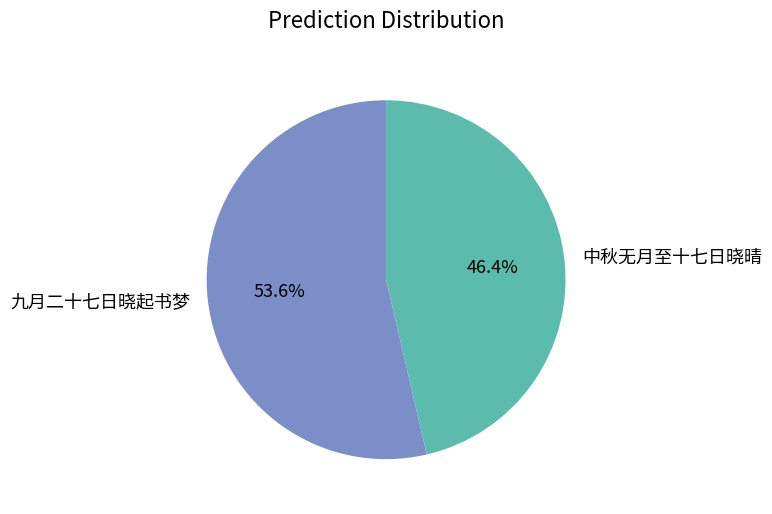

Which has a higher value, 中秋无月至十七日晓晴 or 九月二十七日晓起书梦?

九月二十七日晓起书梦